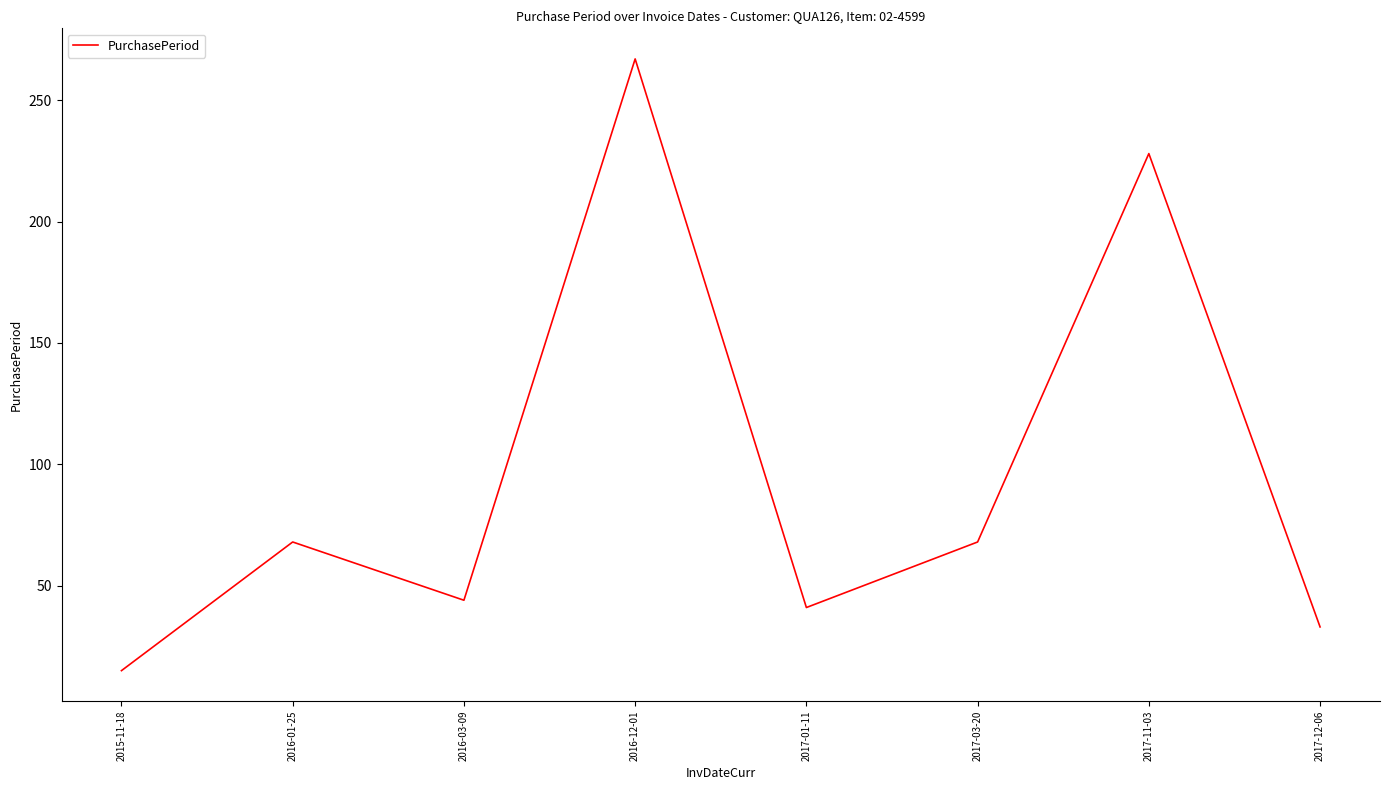

Read the value at 2017-11-03.

228